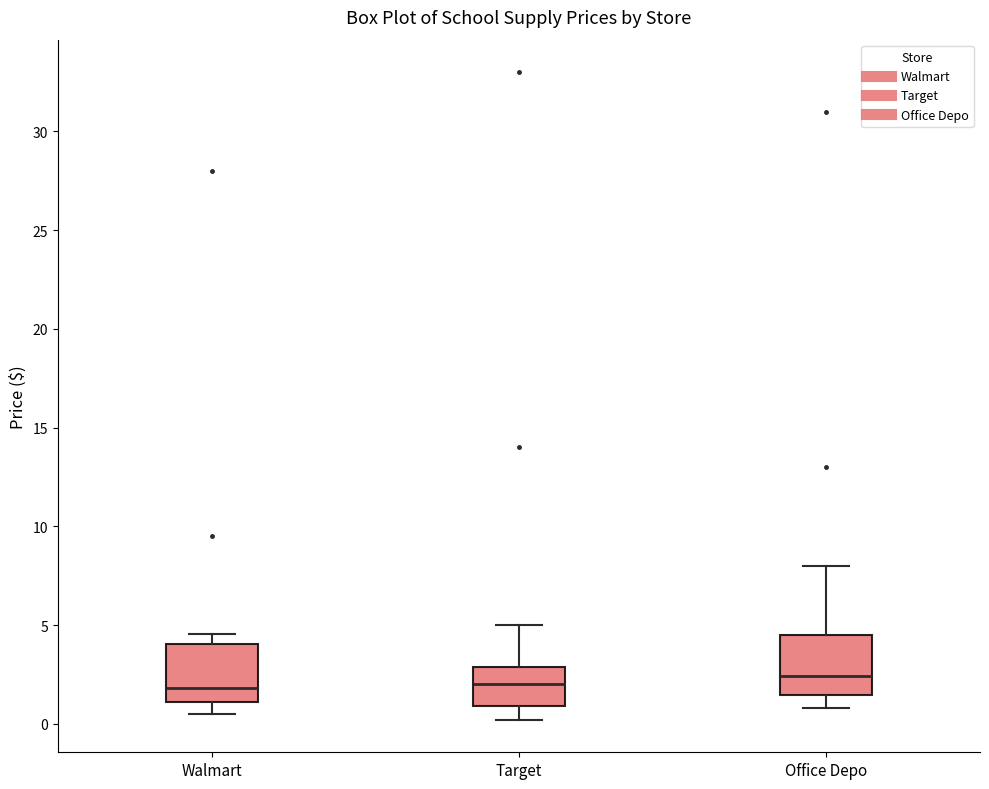

Reading left to right, transcribe this box plot: for each box, give where its median line is, the range the box spans, and where its two whiskers end, as read against the y-axis. The values are not printed on the chart, so give them approximately, as read against the axis.

Walmart: median 2.0, box 1.0 to 4.0, whiskers 0.5 to 4.5
Target: median 2.0, box 1.0 to 3.0, whiskers 0.0 to 5.0
Office Depo: median 2.5, box 1.5 to 4.5, whiskers 1.0 to 8.0